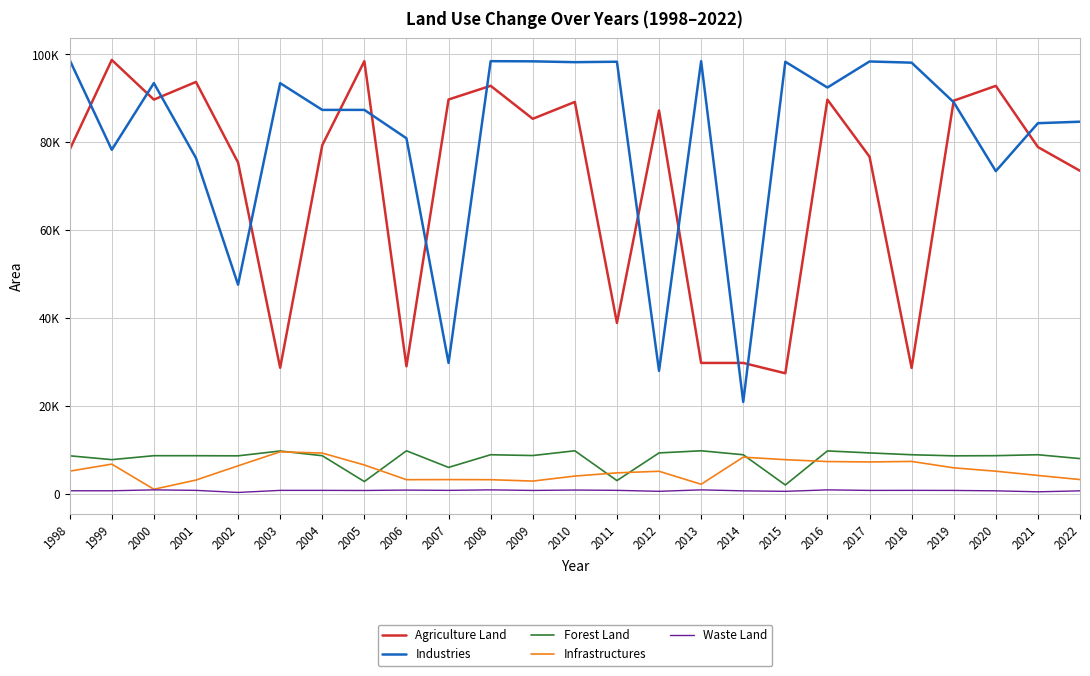

What are all the series names shown in the legend?

Agriculture Land, Industries, Forest Land, Infrastructures, Waste Land